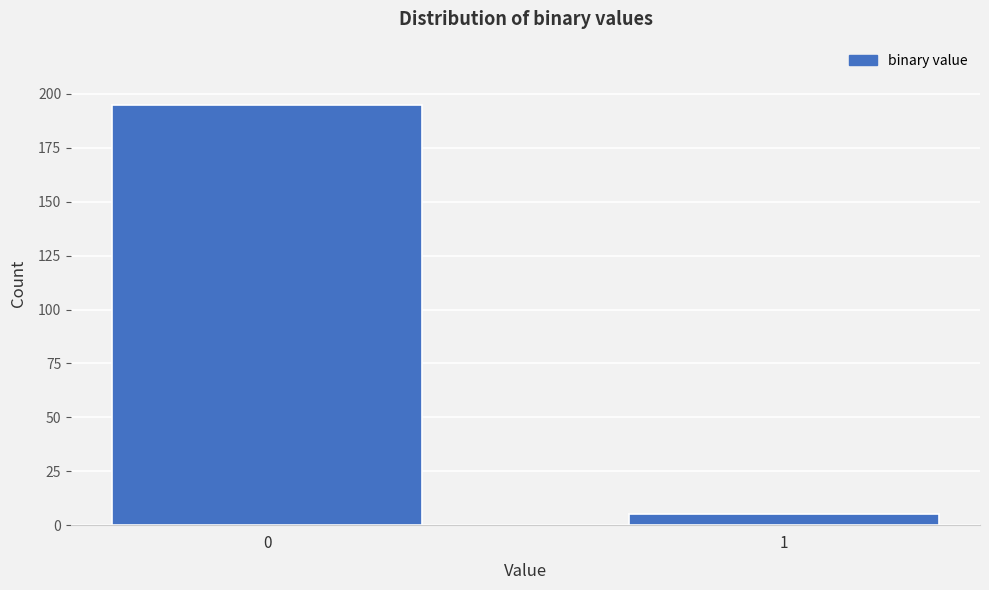

Reading left to right, transcribe all the data shown in this chart.

195	5